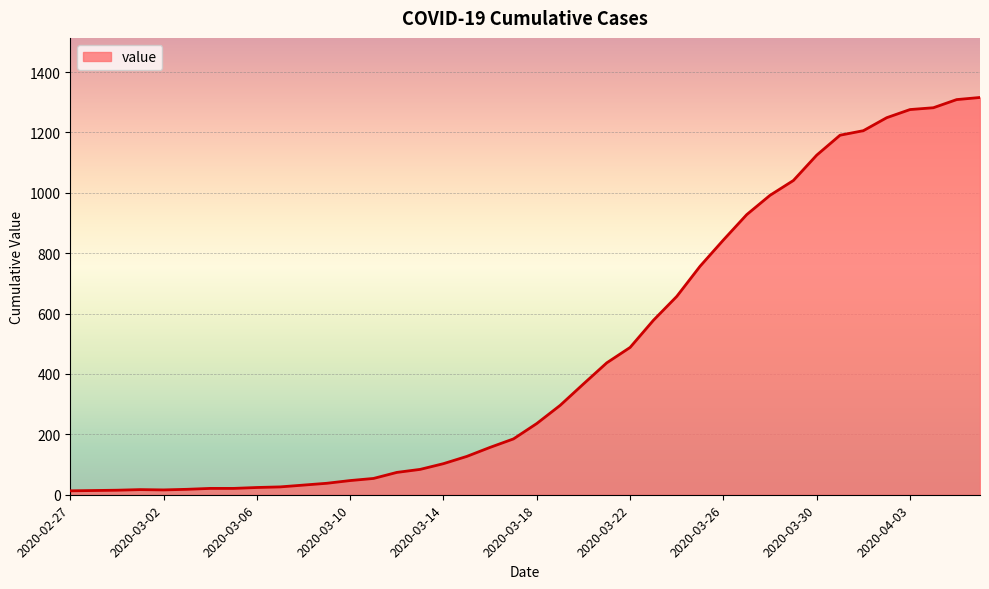

What is the maximum value shown in the chart?

1316